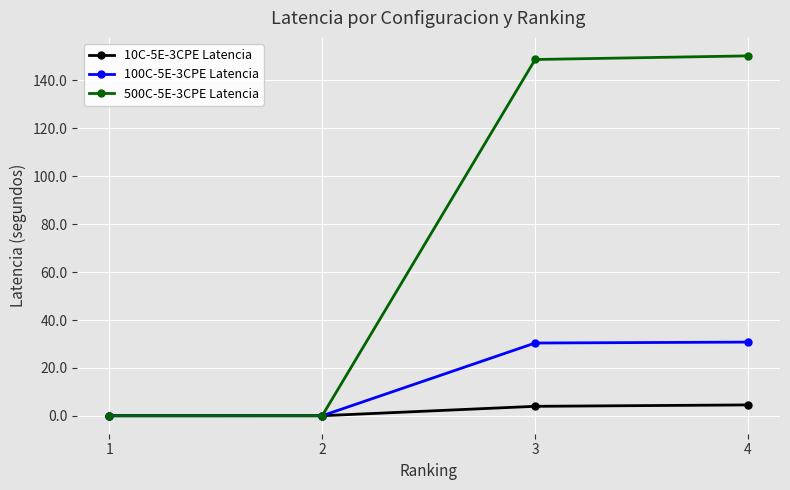

The value of 100C-5E-3CPE Latencia at 3 is 30.4. True or false?

True